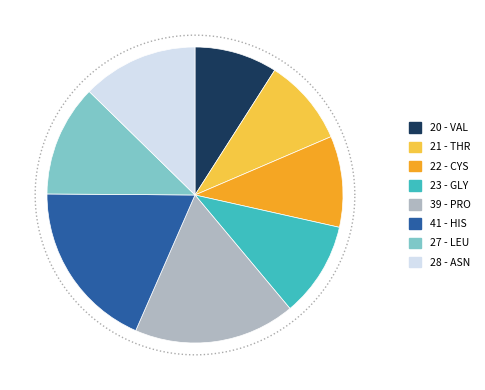

What percentage do GLY and ASN together represent?

23.1%